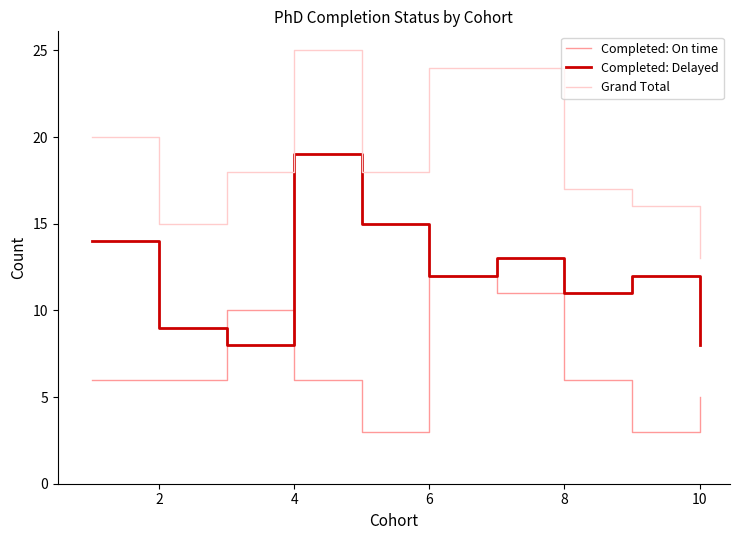

Which series has the largest total across all categories?

Grand Total